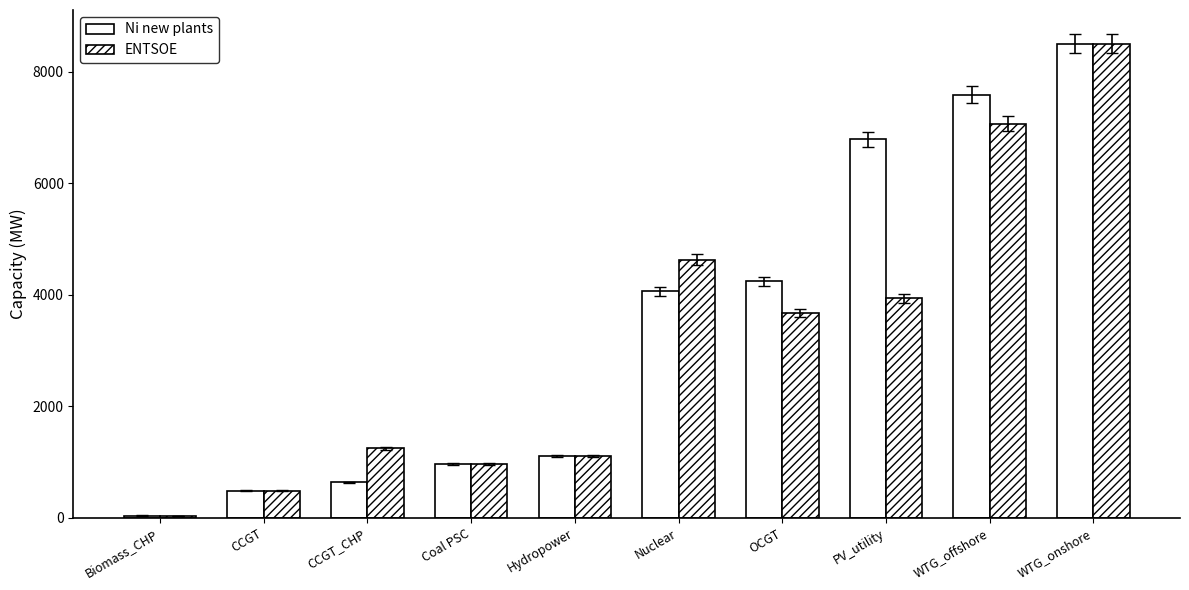

What is the sum of the ENTSOE values at Nuclear and Coal PSC?

5588.0